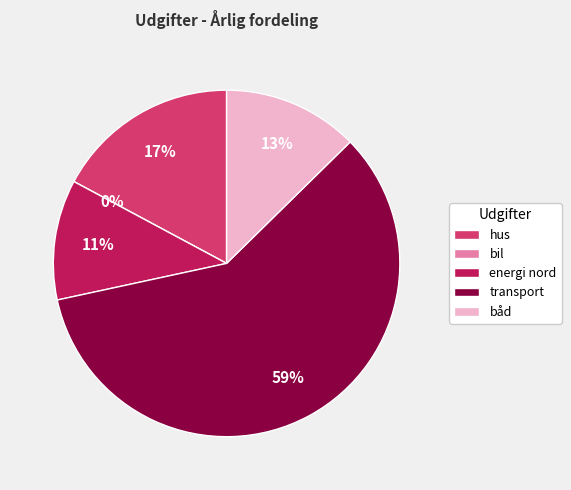

What percentage is the hus slice, to the nearest percent?

17%